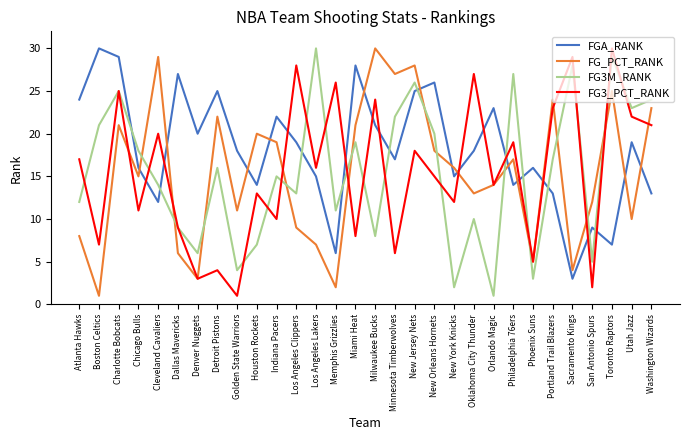

The value of FGA_RANK at Phoenix Suns is 16. True or false?

True